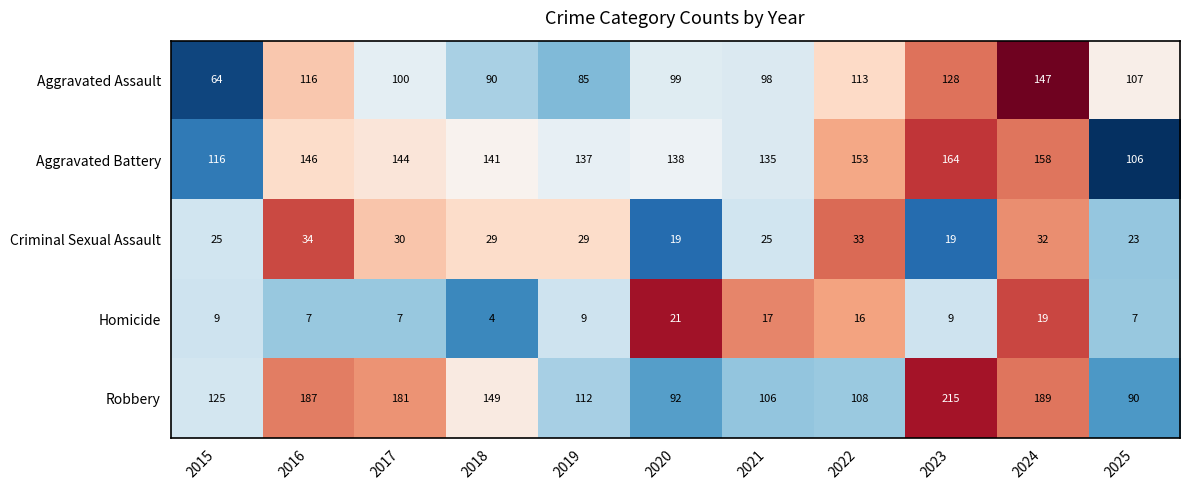

Is the value of Aggravated Battery at 2016 greater than the value of Aggravated Assault at 2021?

Yes